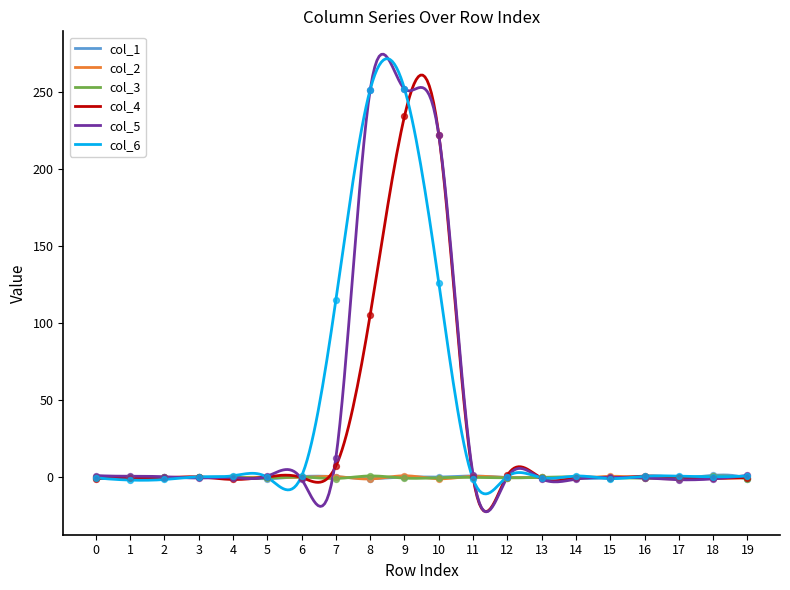

What are all the series names shown in the legend?

col_1, col_2, col_3, col_4, col_5, col_6